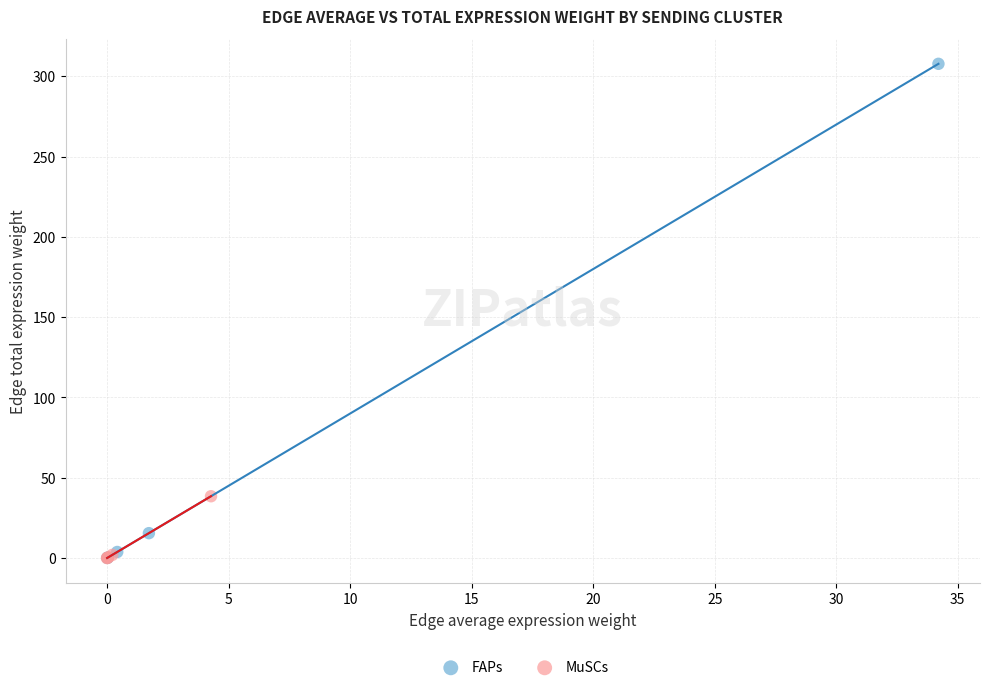

Which series reaches the maximum Y coordinate?

FAPs